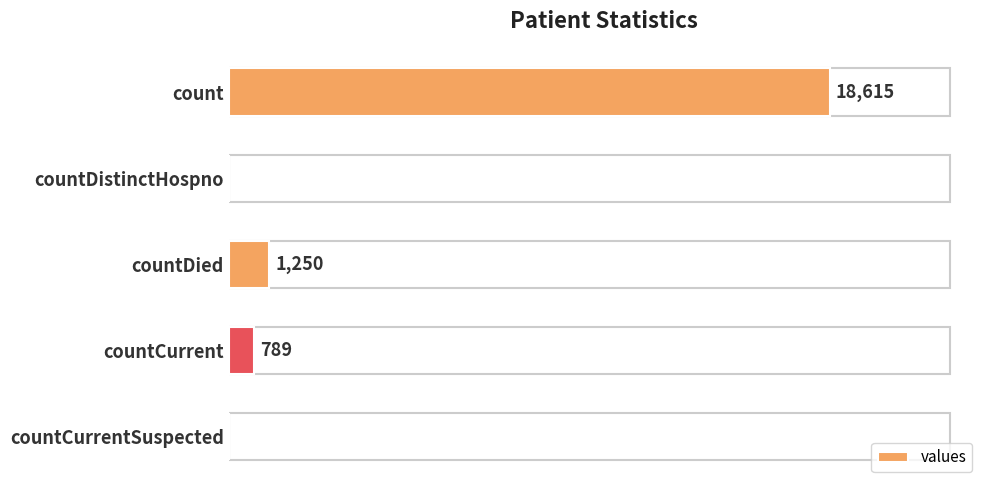

Where is the data nearest to the value 9307?

countDied